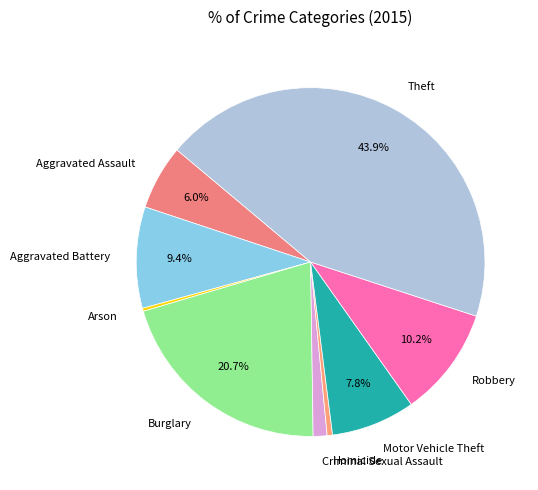

Which has a higher value, Aggravated Battery or Aggravated Assault?

Aggravated Battery